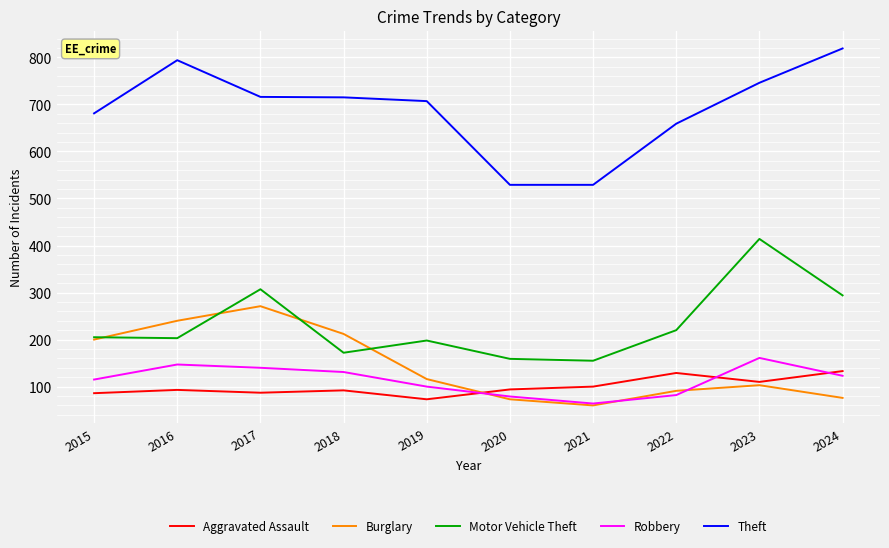

What is the difference between the Burglary values at 2022 and 2019?

25